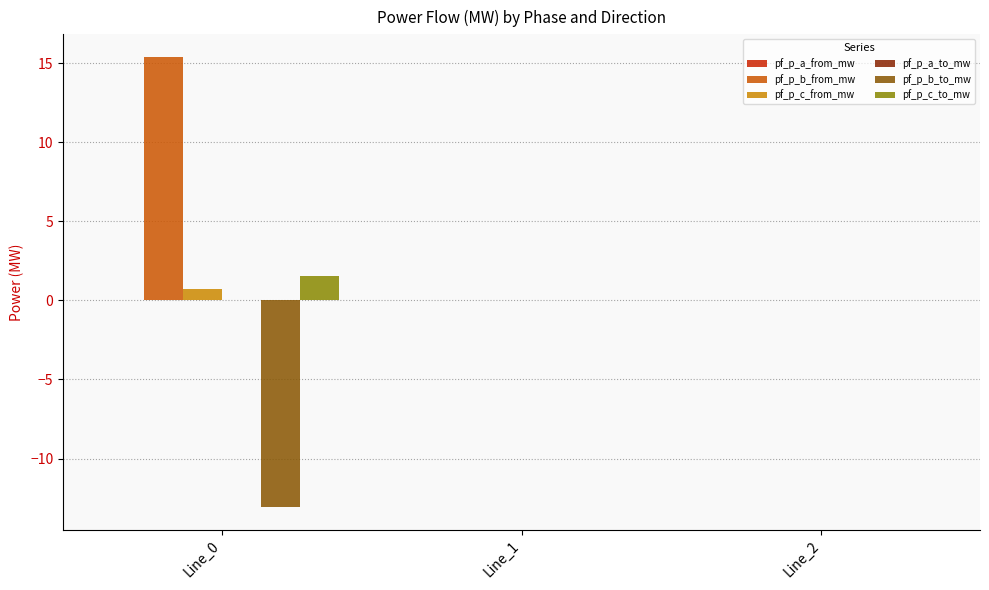

Count the number of categories in the chart.

3